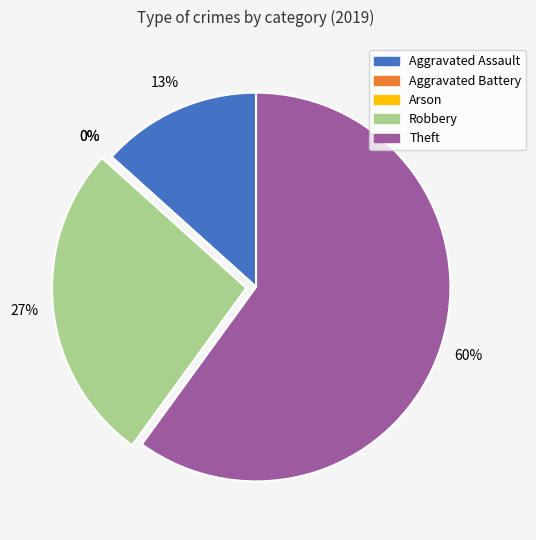

Rank the categories by value from highest to lowest.

Theft, Robbery, Aggravated Assault, Aggravated Battery, Arson